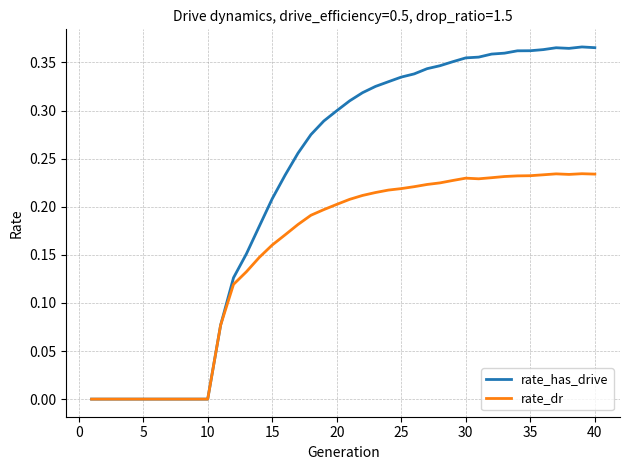

True or false: rate_dr has more than 2 interior local peaks.

True